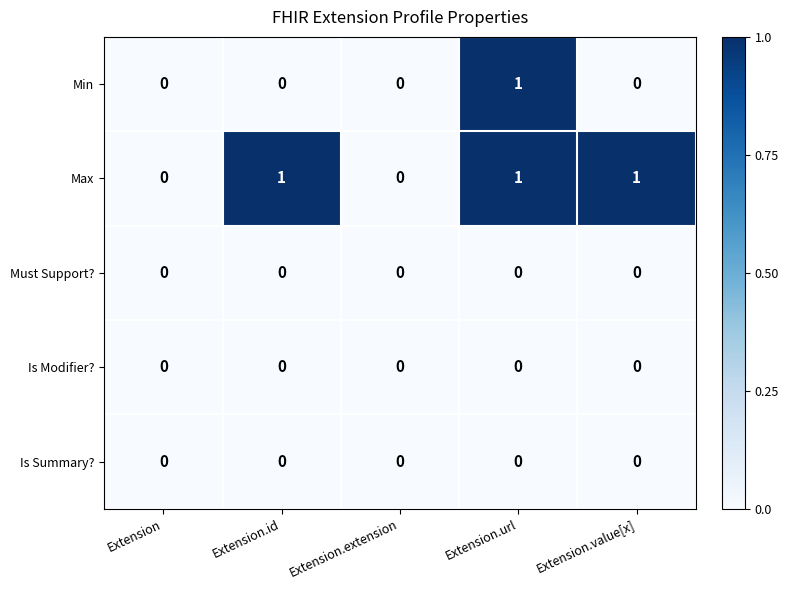

True or false: Max has a value of 1 at Extension.id.

True